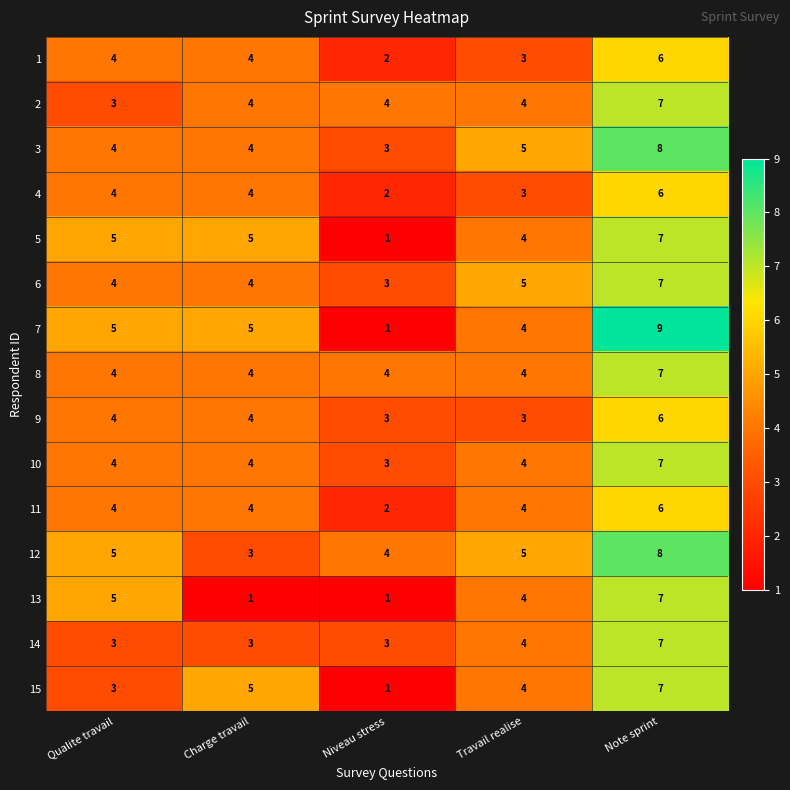

Where is 6 nearest to the value 5?

Travail realise